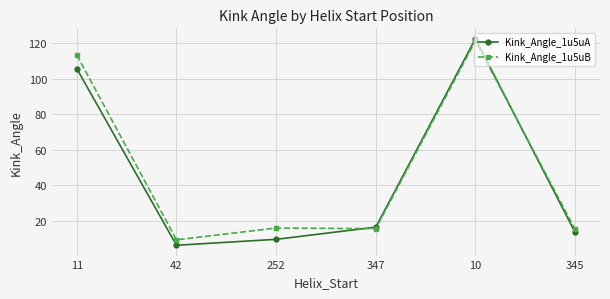

What is the sum of the Kink_Angle_1u5uB values at 42 and 345?

24.3